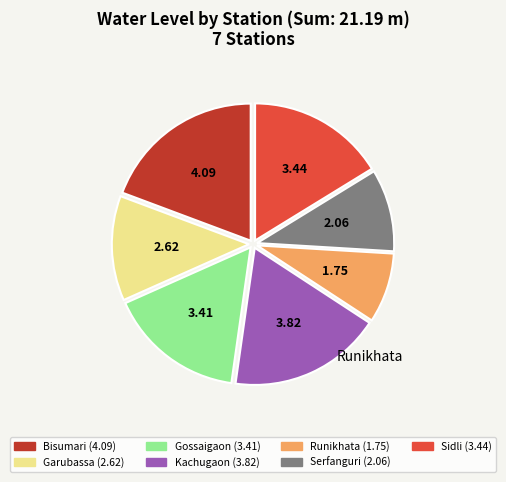

Which has a higher value, Serfanguri or Gossaigaon?

Gossaigaon